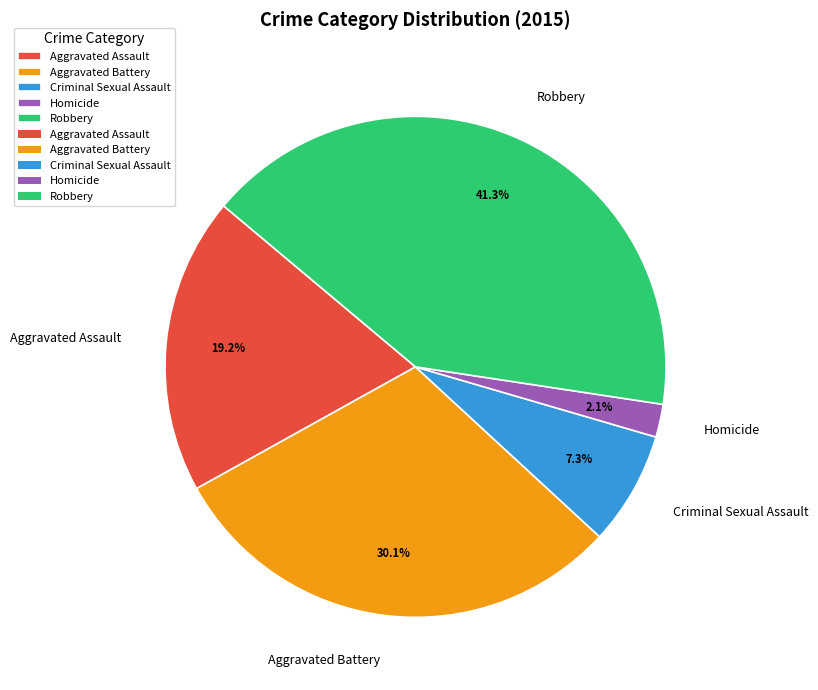

What is the largest slice in the pie chart?

Robbery